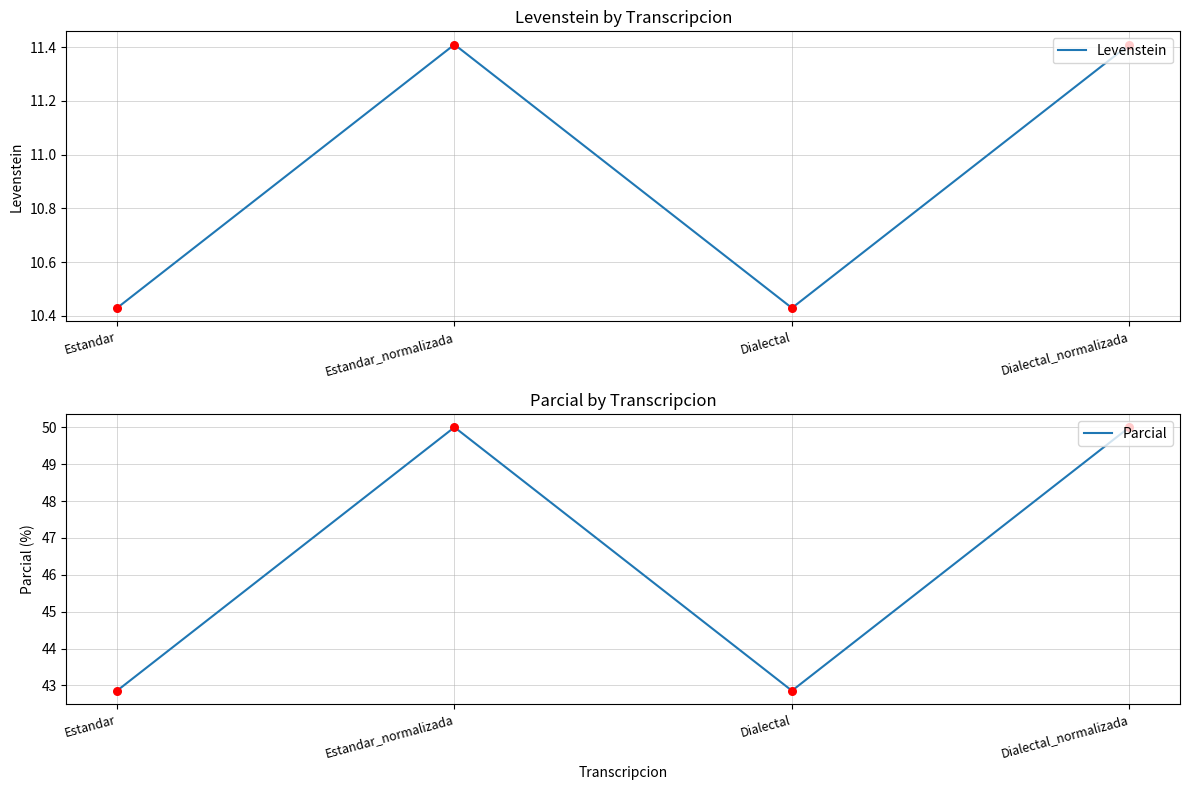

Which series has the largest total across all categories?

Parcial